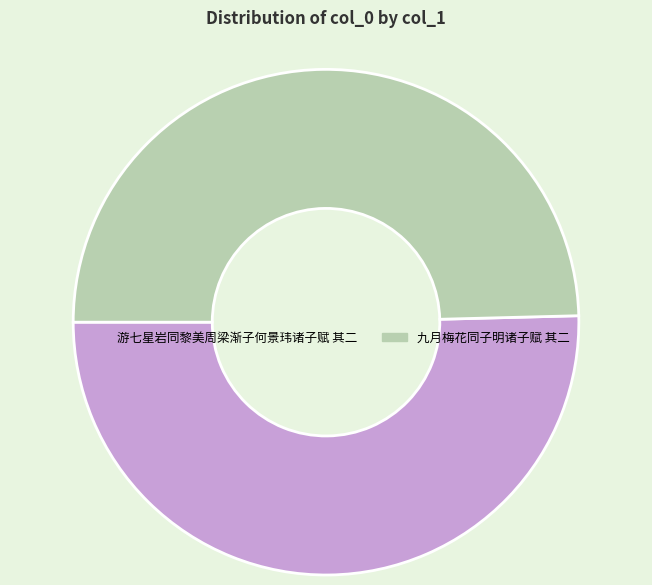

Combined, do 九月梅花同子明诸子赋 其二 and 游七星岩同黎美周梁渐子何景玮诸子赋 其二 account for over 50%?

Yes